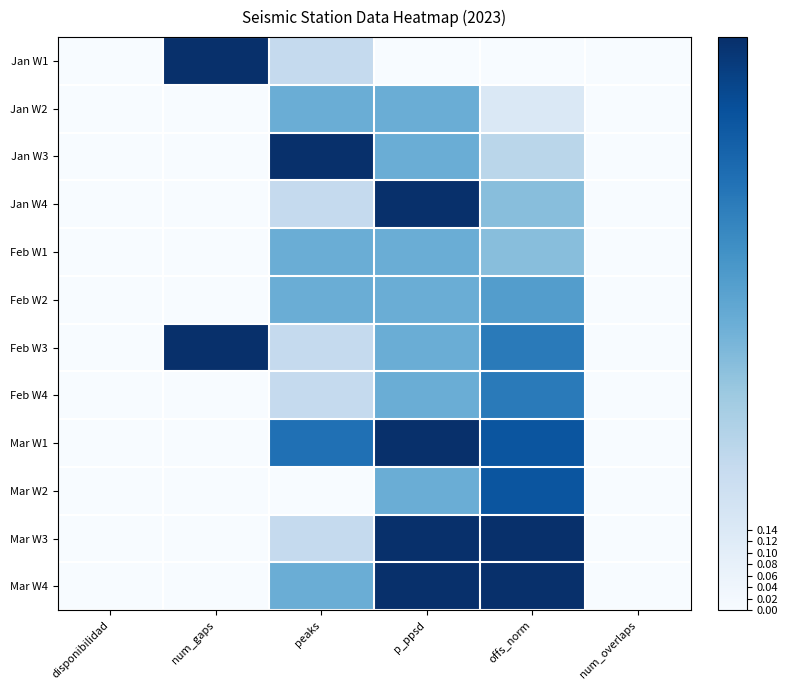

At how many categories does at least one series exceed 0?

4